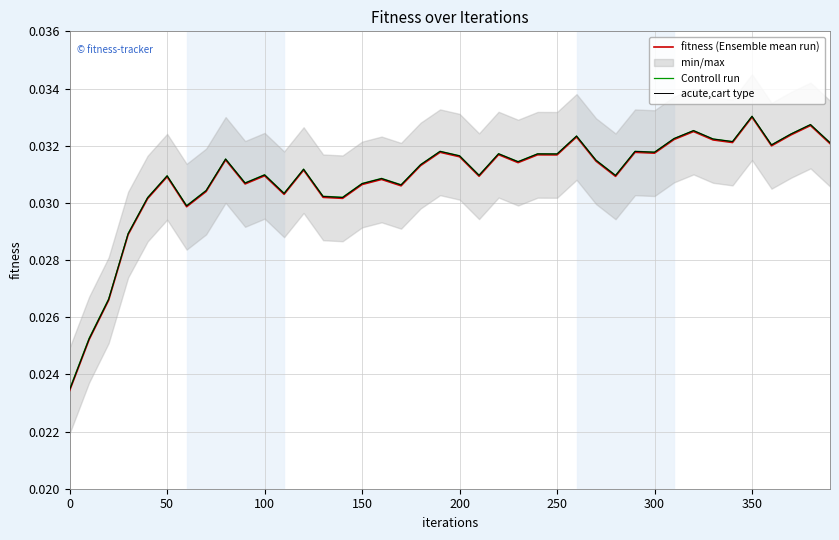

True or false: fitness (Ensemble mean run) and Controll run intersect in this chart.

False